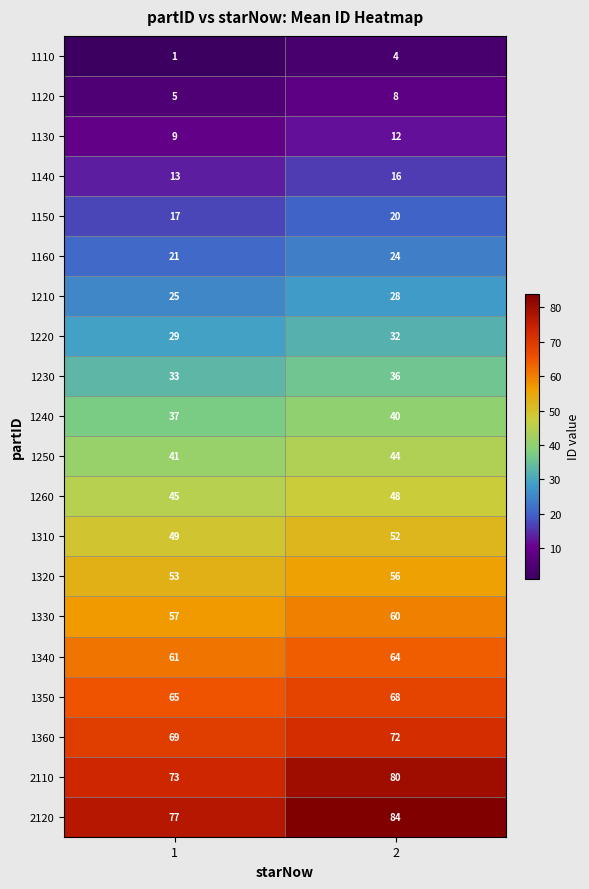

What is the maximum value shown in the chart?

84